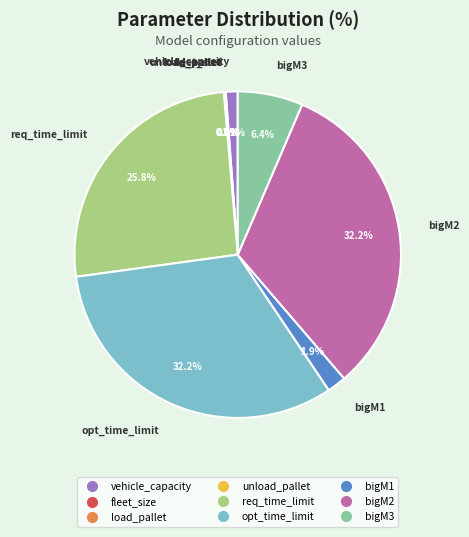

What is the ratio of the value at bigM2 to the value at opt_time_limit?

1.0